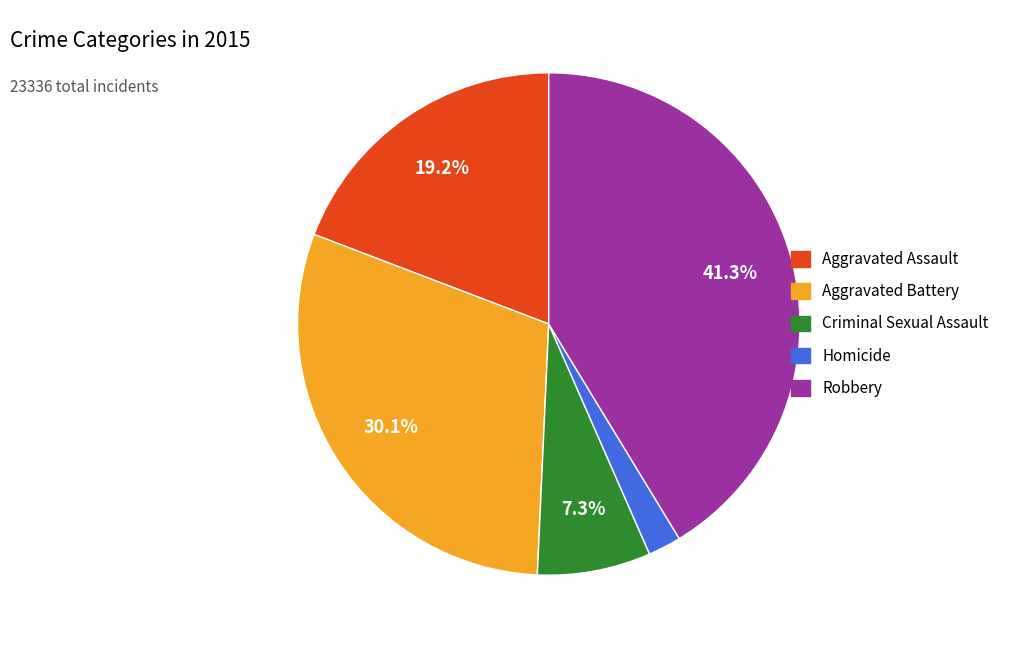

Is there any slice that represents more than half of the pie?

No